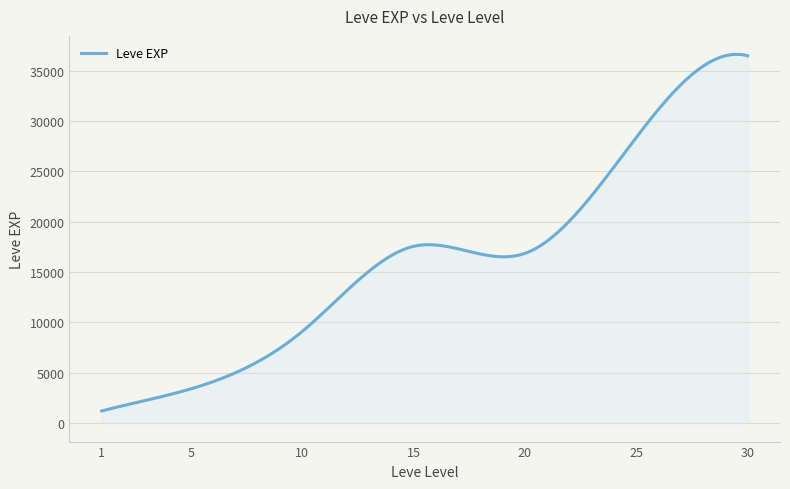

What is the maximum value shown in the chart?

36639.5